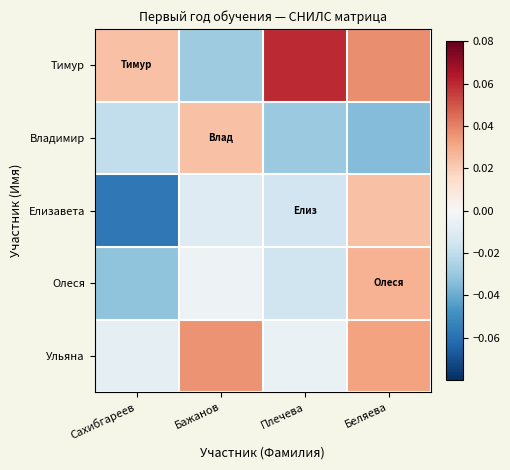

What is the smallest value displayed?

-0.1